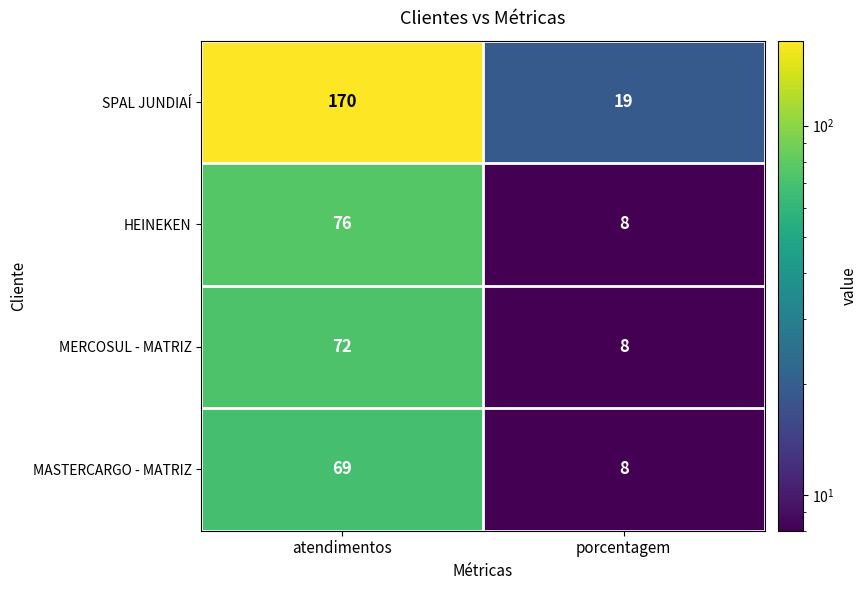

Read the HEINEKEN value at porcentagem, to the nearest 5.

10